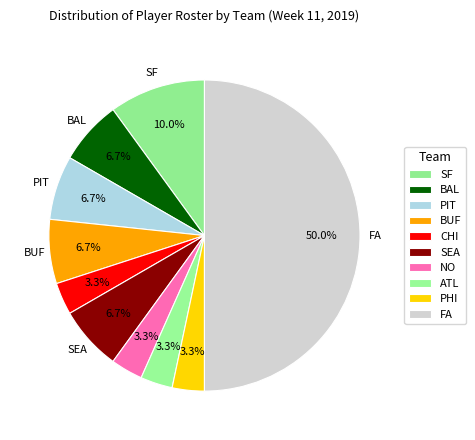

Count the number of slices in the pie.

10